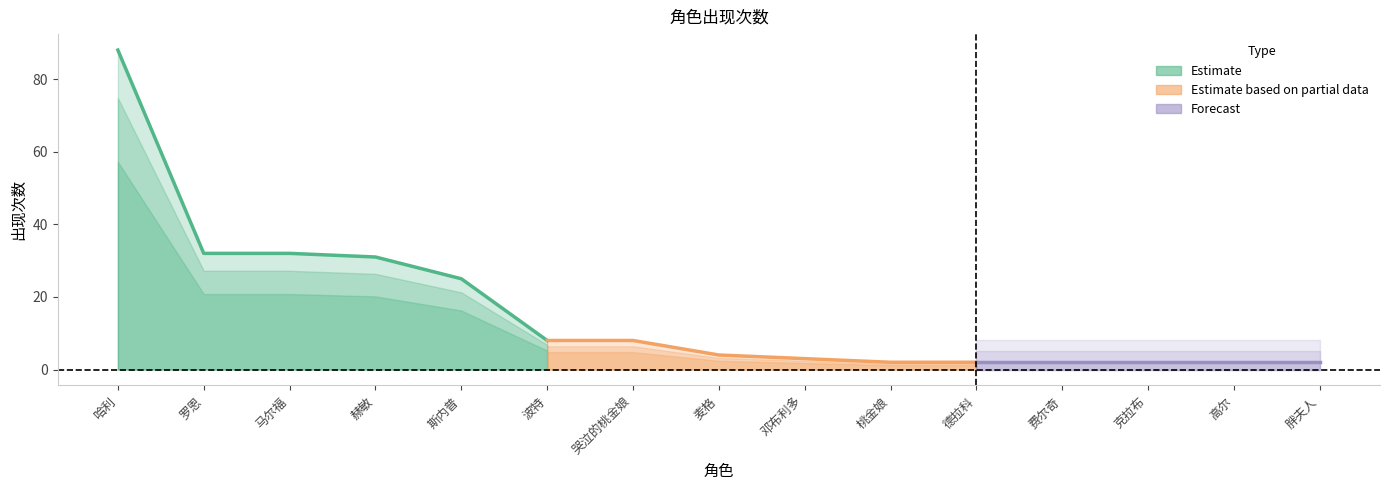

Which has a higher value, 斯内普 or 胖夫人?

斯内普